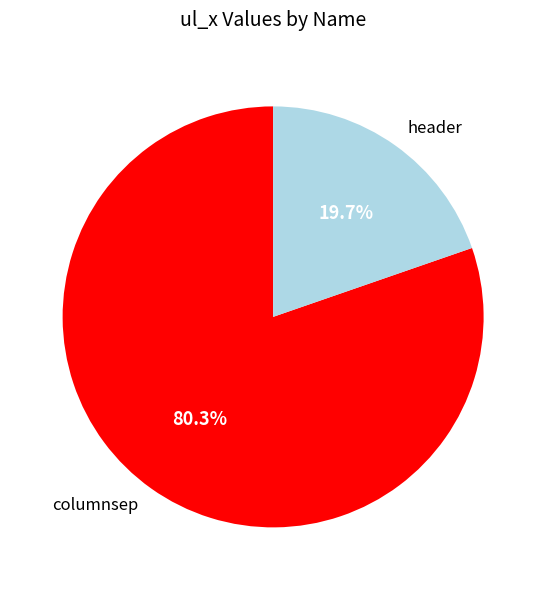

To the nearest percent, what is the average slice percentage?

50%